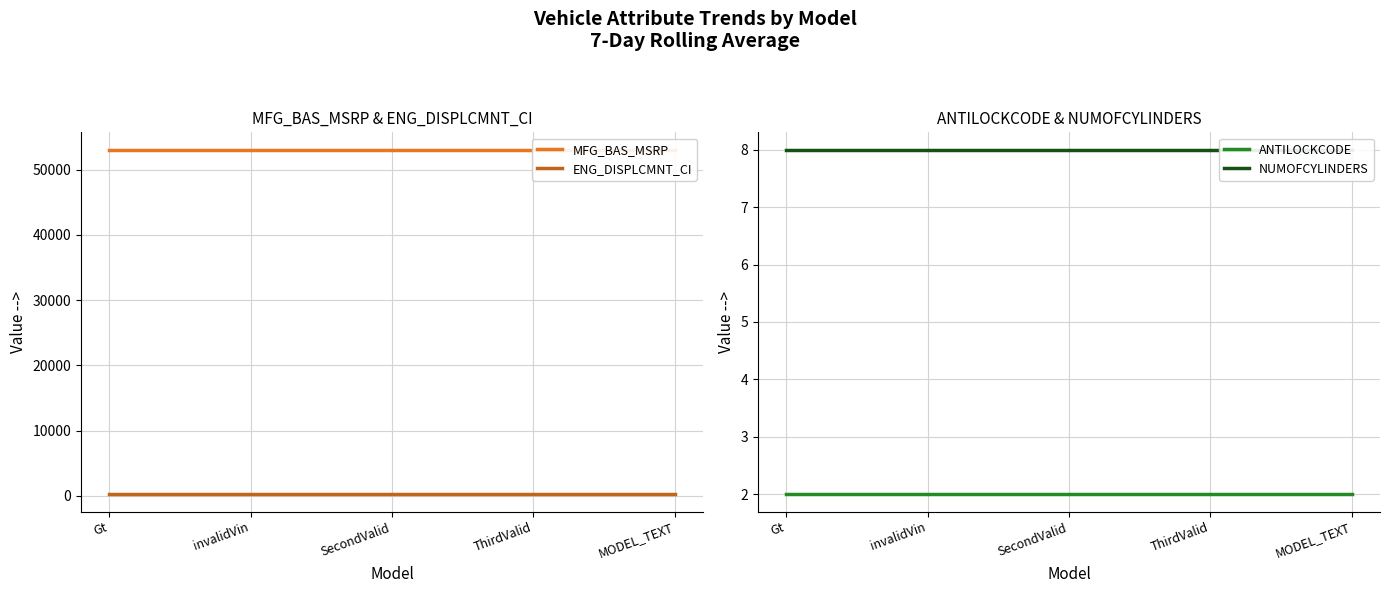

Reading left to right, list all the values displayed in this chart.

MFG_BAS_MSRP: Gt=53080	invalidVin=53080	SecondValid=53080	ThirdValid=53080	MODEL_TEXT=53080
ENG_DISPLCMNT_CI: Gt=214	invalidVin=214	SecondValid=214	ThirdValid=214	MODEL_TEXT=214
ANTILOCKCODE: Gt=2	invalidVin=2	SecondValid=2	ThirdValid=2	MODEL_TEXT=2
NUMOFCYLINDERS: Gt=8	invalidVin=8	SecondValid=8	ThirdValid=8	MODEL_TEXT=8